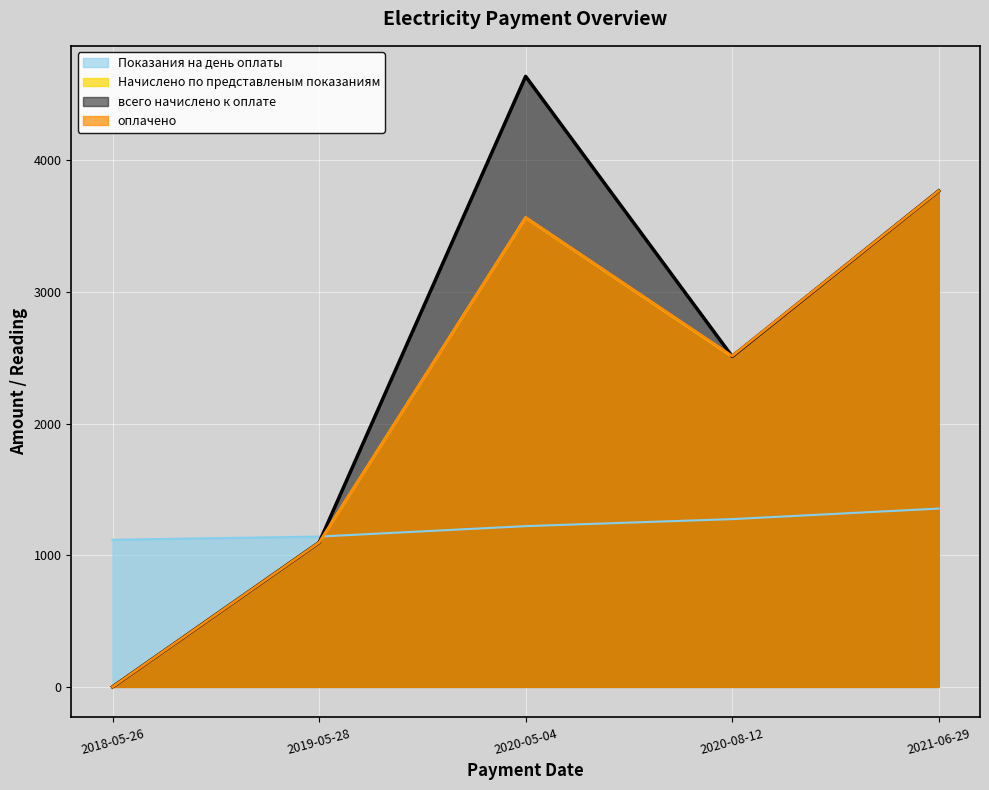

At which label does всего начислено к оплате reach its peak?

2020-05-04